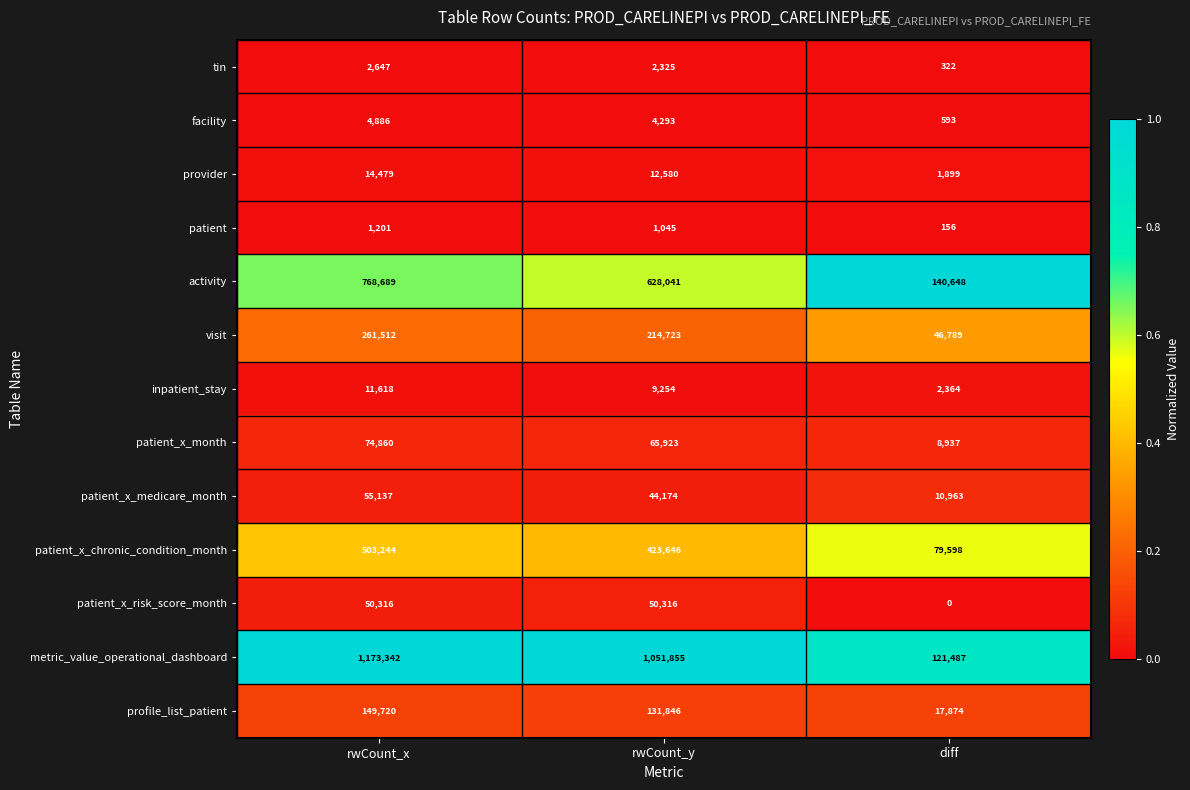

Rank the series by their maximum value, from lowest to highest.

patient, tin, facility, inpatient_stay, provider, patient_x_risk_score_month, patient_x_medicare_month, patient_x_month, profile_list_patient, visit, patient_x_chronic_condition_month, activity, metric_value_operational_dashboard